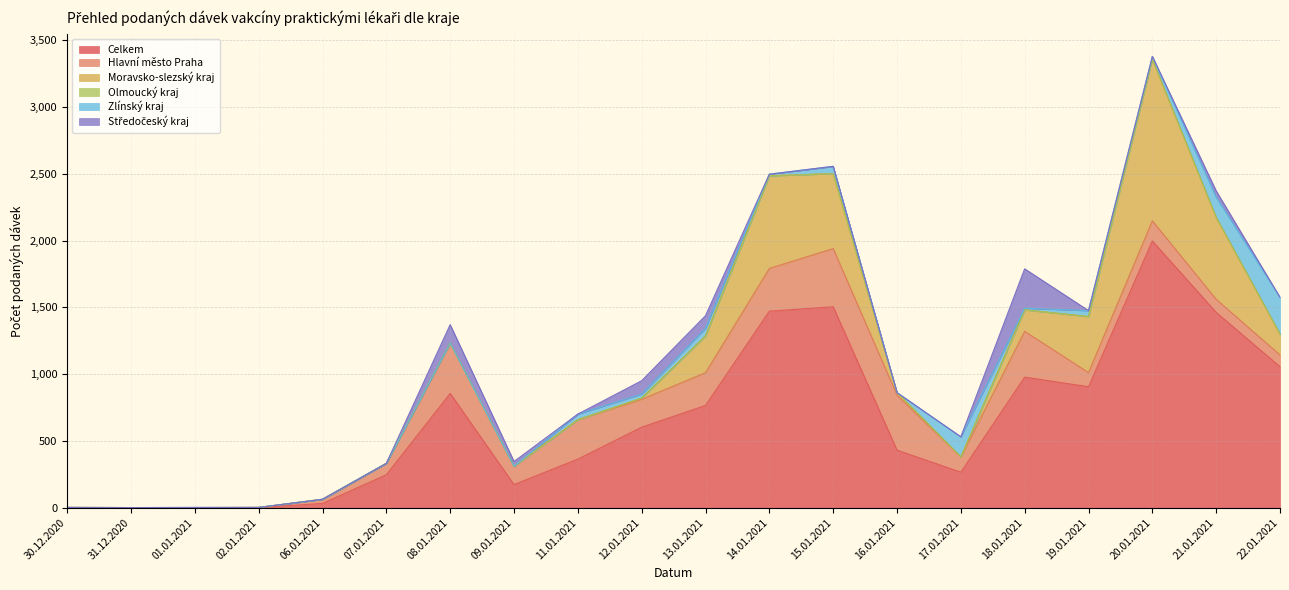

At how many categories does at least one series exceed 1882?

1